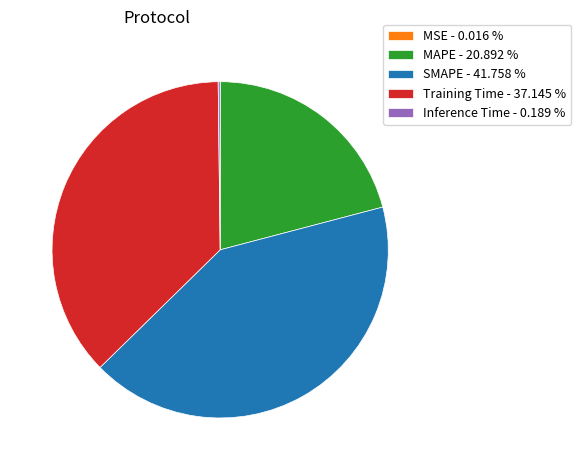

Is the sum of Training Time - 37.145 % and SMAPE - 41.758 % greater than half?

Yes